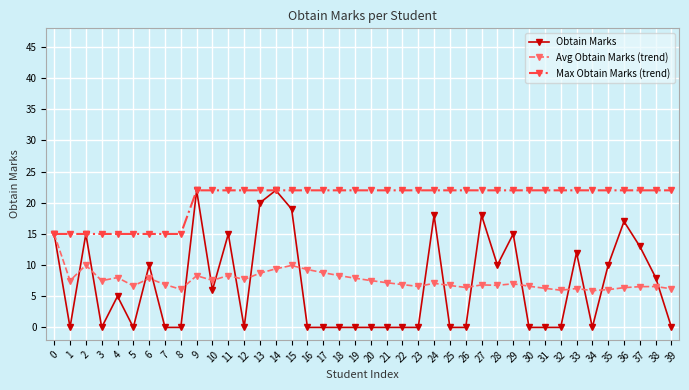

The value of Avg Obtain Marks (trend) at 7 is 12.1. True or false?

False